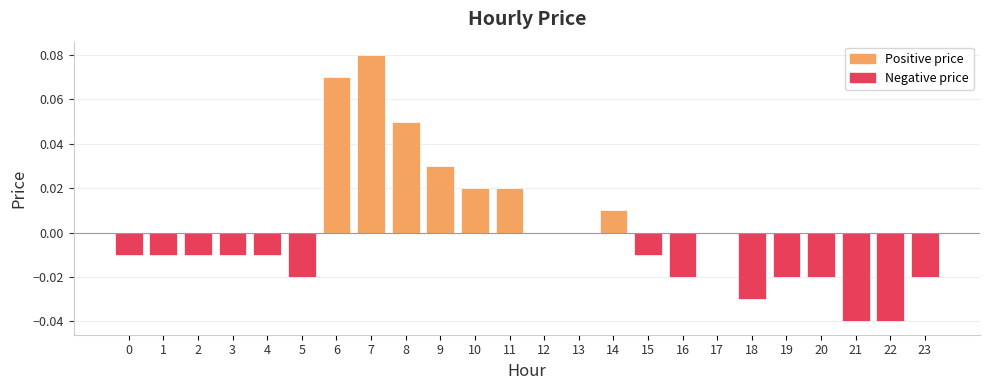

List the labels in order of value, smallest first.

21, 22, 18, 5, 16, 19, 20, 23, 0, 1, 2, 3, 4, 15, 12, 13, 17, 14, 10, 11, 9, 8, 6, 7